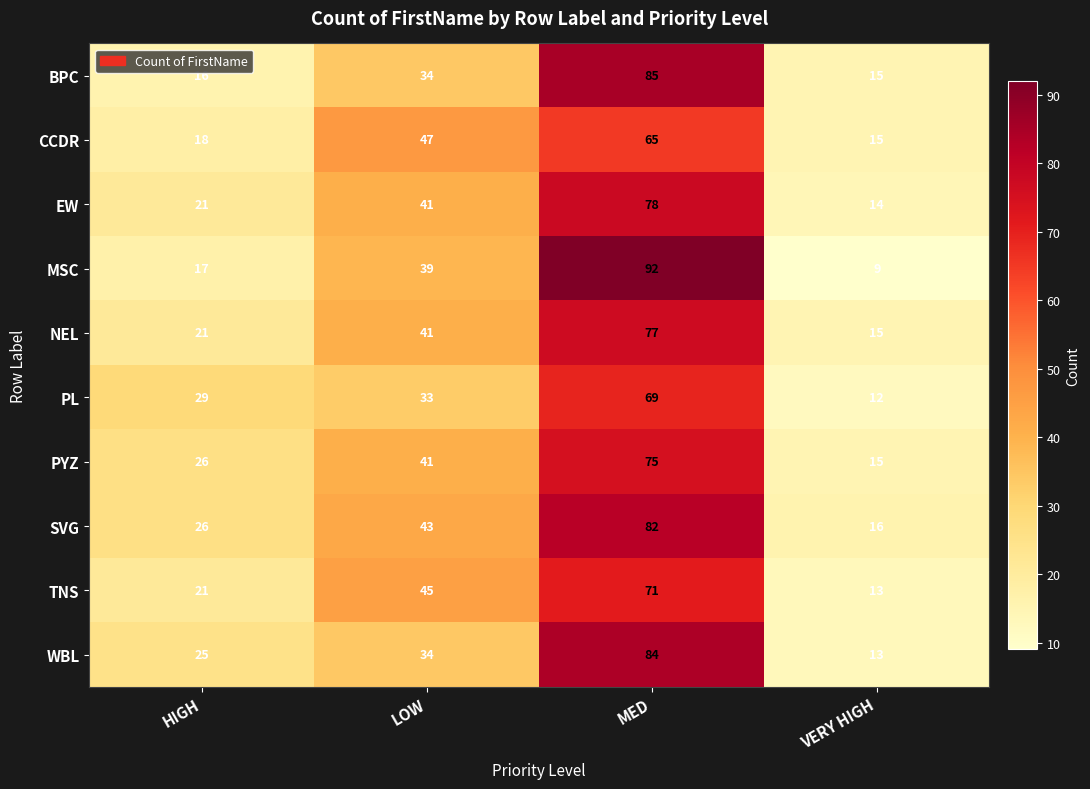

The value of EW at LOW is 65. True or false?

False